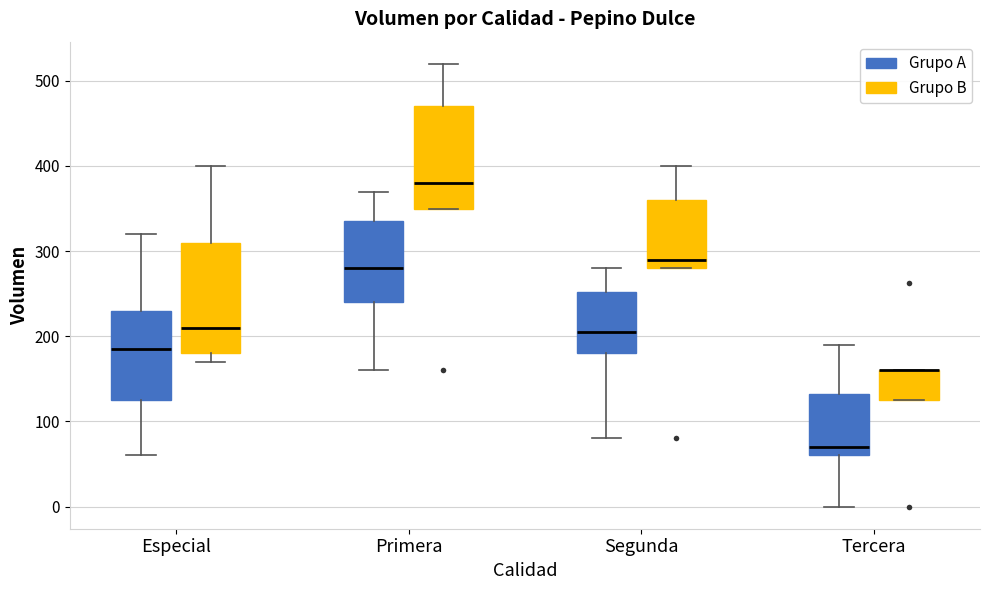

Reading left to right, read every box against the y-axis: the position of its median line, the range the box covers, and the ends of its whiskers. The values are not printed on the chart, so give them approximately, as read against the axis.

Especial (Grupo A): median 190, box 130 to 230, whiskers 60 to 320
Especial (Grupo B): median 210, box 180 to 310, whiskers 170 to 400
Primera (Grupo A): median 280, box 240 to 340, whiskers 160 to 370
Primera (Grupo B): median 380, box 350 to 470, whiskers 350 to 520
Segunda (Grupo A): median 210, box 180 to 250, whiskers 80 to 280
Segunda (Grupo B): median 290, box 280 to 360, whiskers 280 to 400
Tercera (Grupo A): median 70, box 60 to 130, whiskers 0 to 190
Tercera (Grupo B): median 160 (drawn on the box's upper edge), box 130 to 160, whiskers 130 to 160